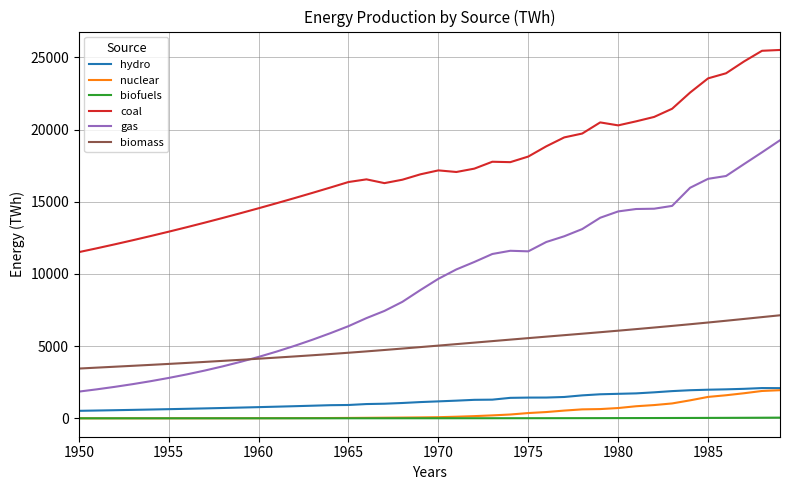

What is the greatest value displayed?

25510.2